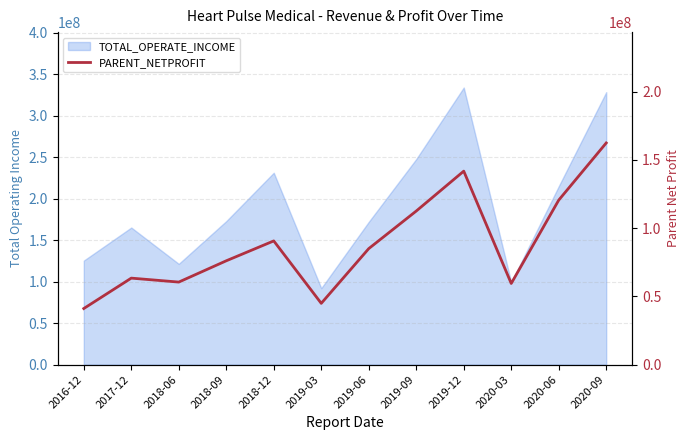

What position from the right is 2019-12?

4